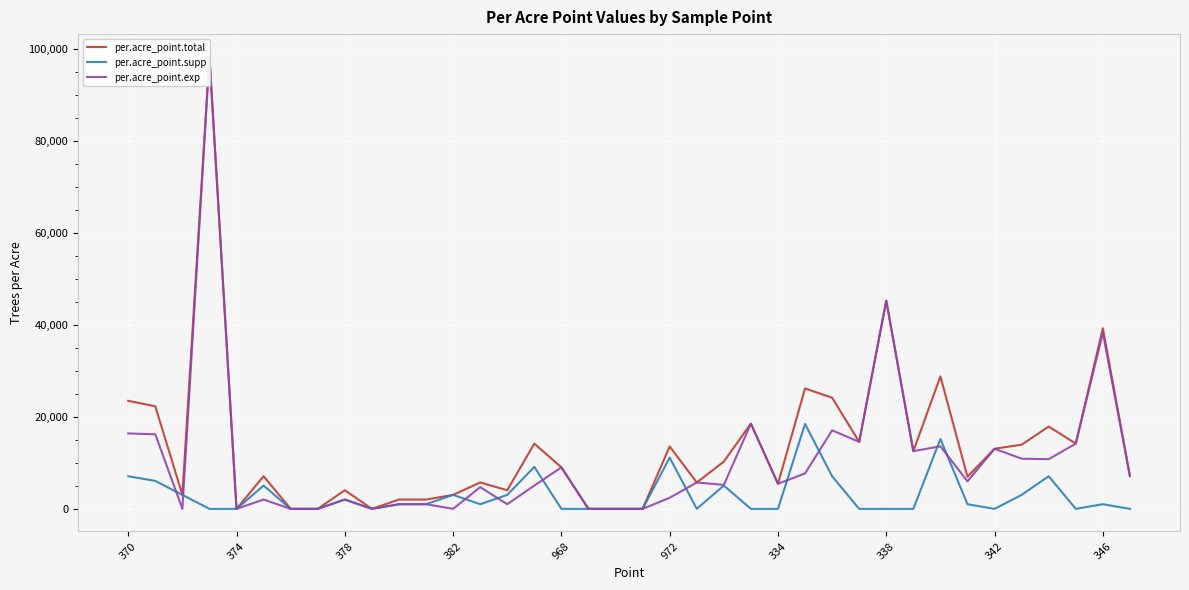

How many positive values does the per.acre_point.exp series have?

29